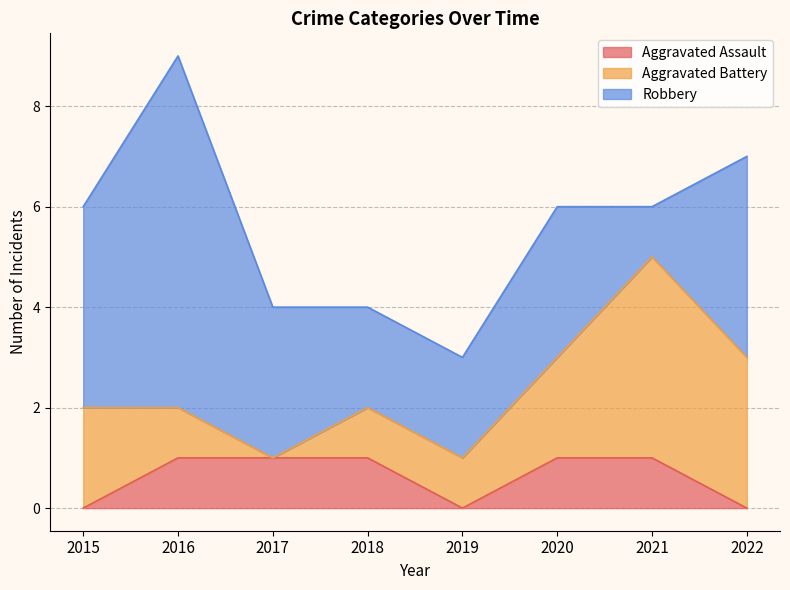

True or false: Aggravated Battery and Aggravated Assault cross at least once.

False